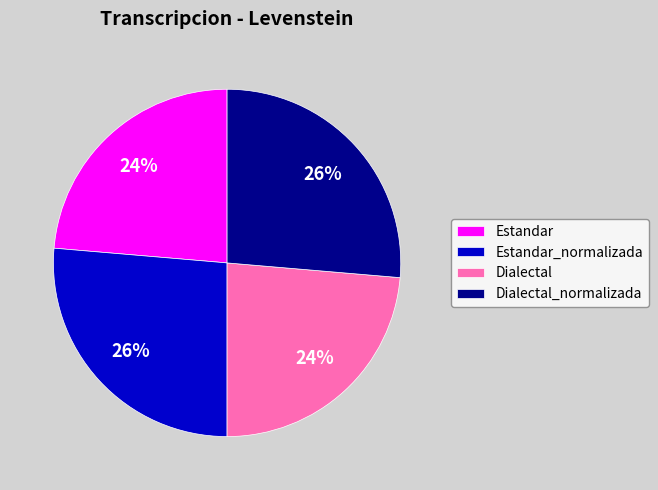

To the nearest percent, what is the average slice percentage?

25%